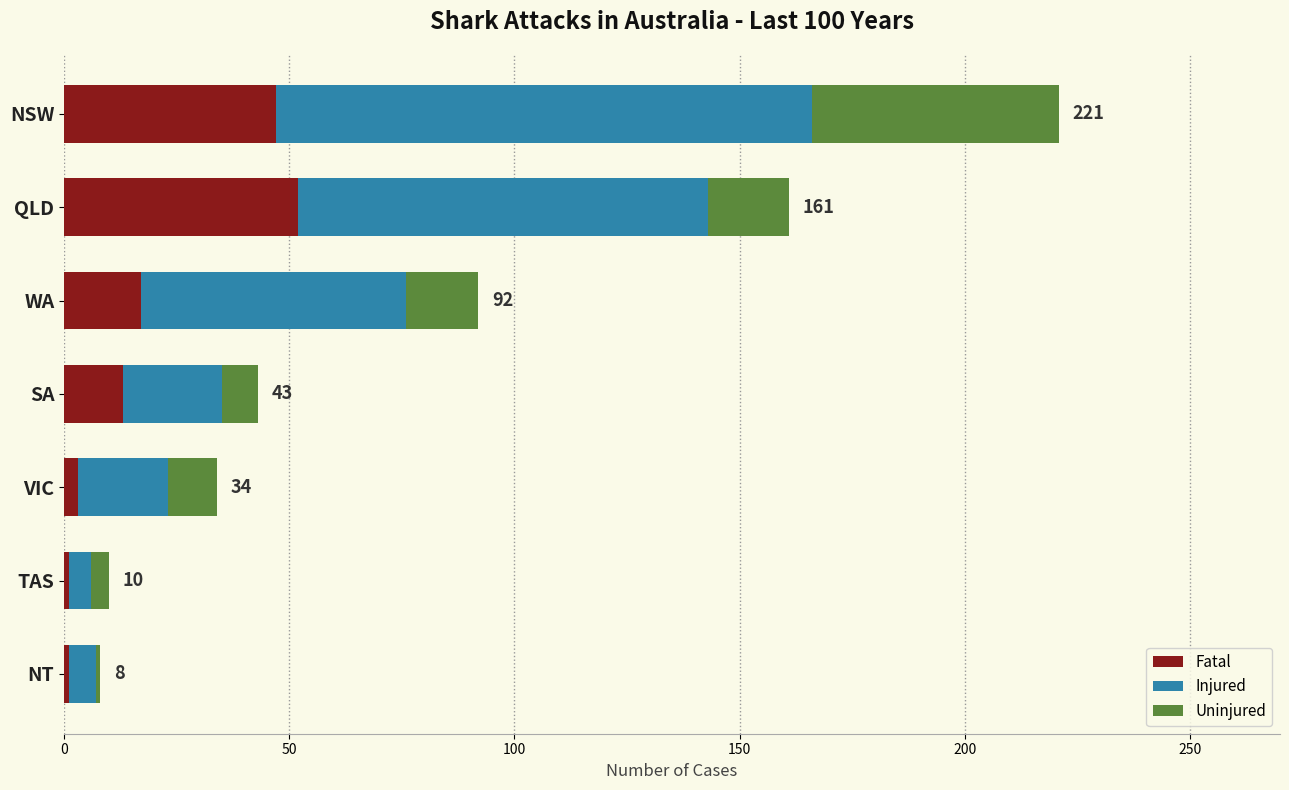

At which category is the sum across all series the highest?

NSW